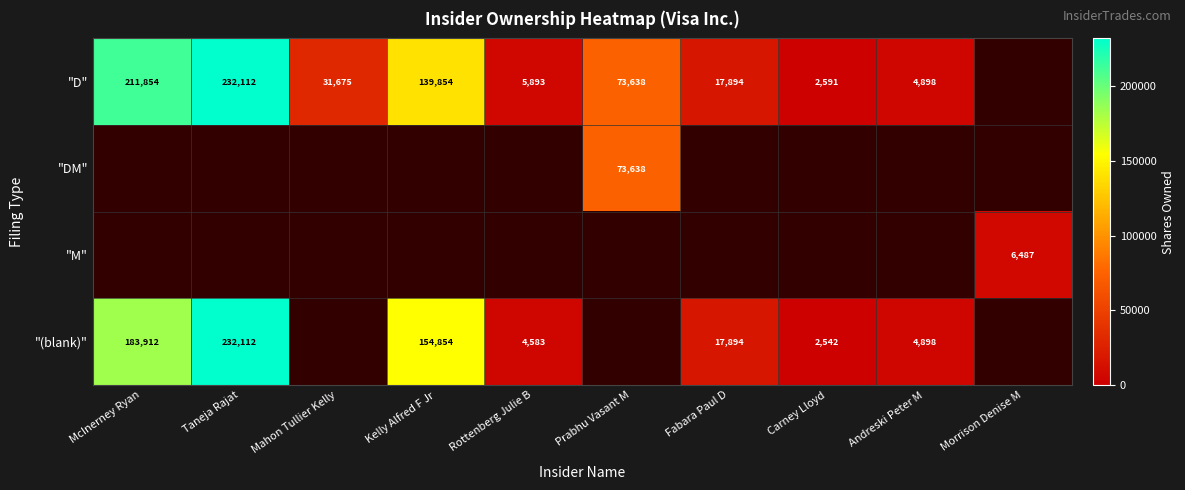

The value of "D" at Andreski Peter M is 1819. True or false?

False